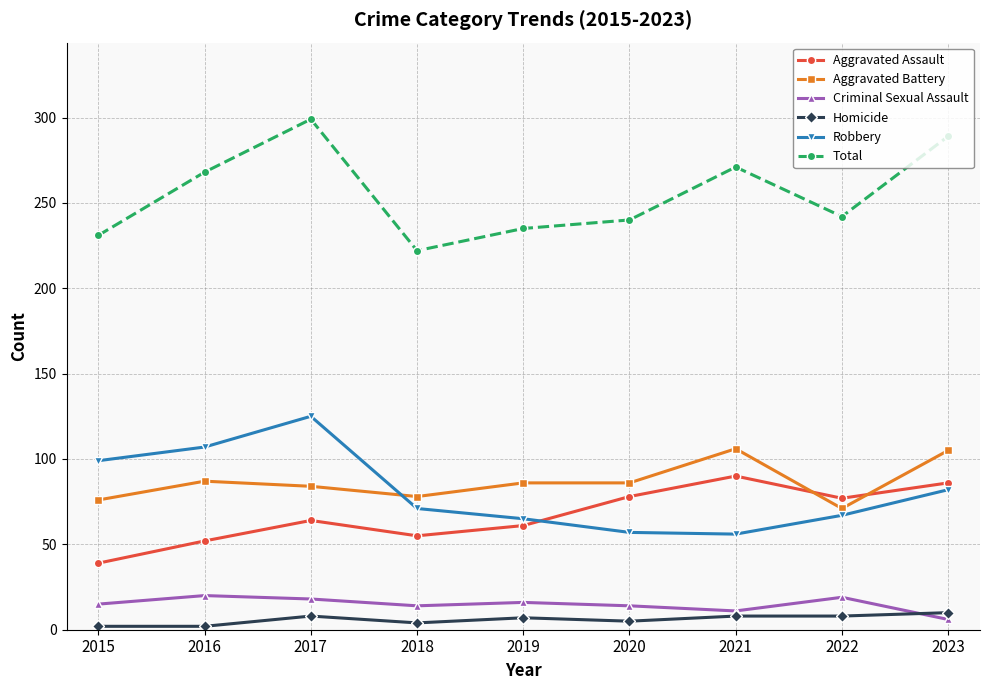

Is it true that Total equals 78 at 2019?

False